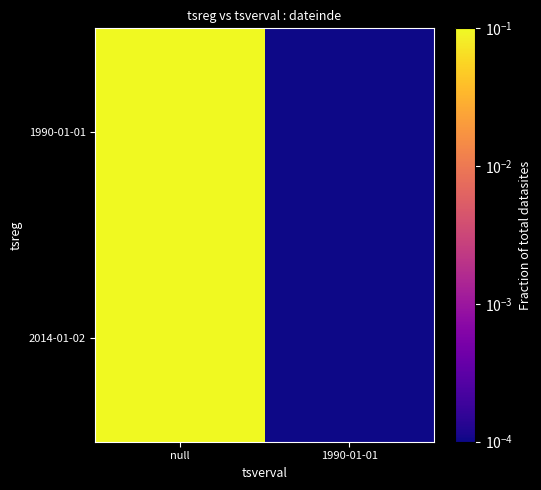

Reading left to right, transcribe all the data shown in this chart.

2014-01-02: null=0.5	1990-01-01=0.0
1990-01-01: null=0.5	1990-01-01=0.0